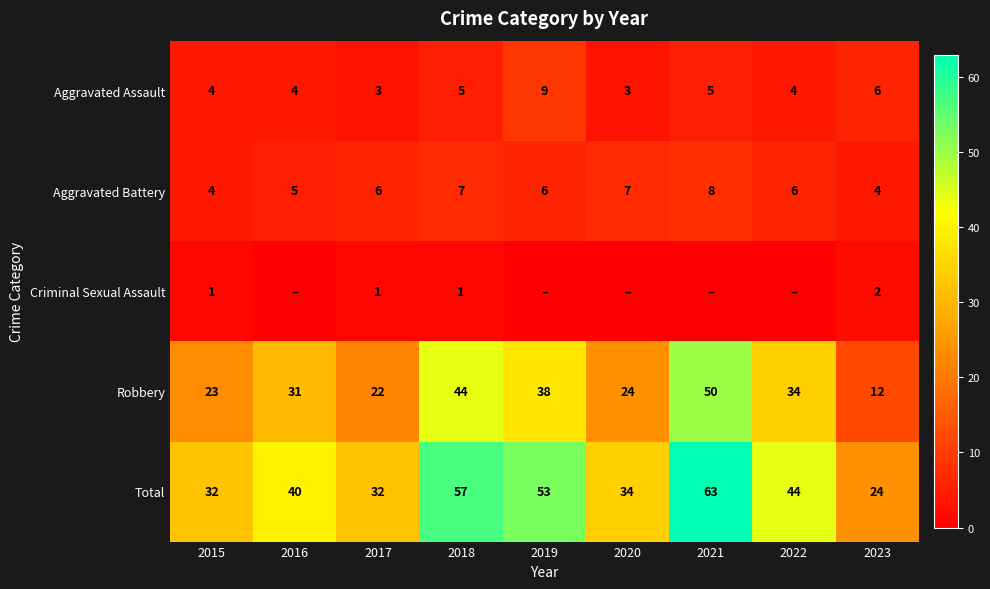

The Robbery series shows 23 at 2015. True or false?

True